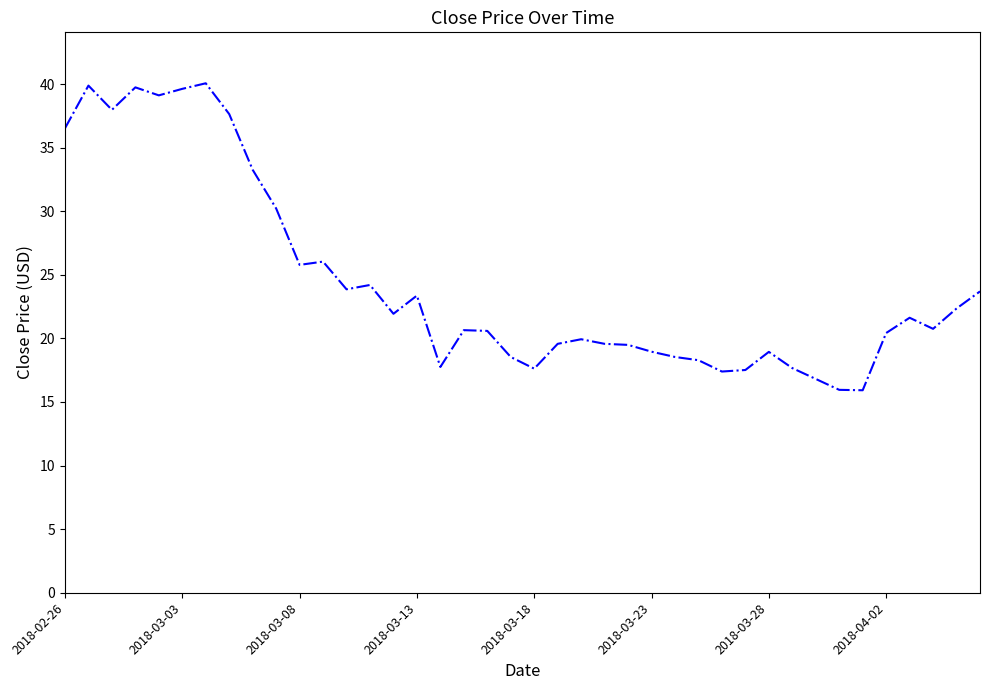

True or false: there are more than 2 points higher than both neighbors.

True